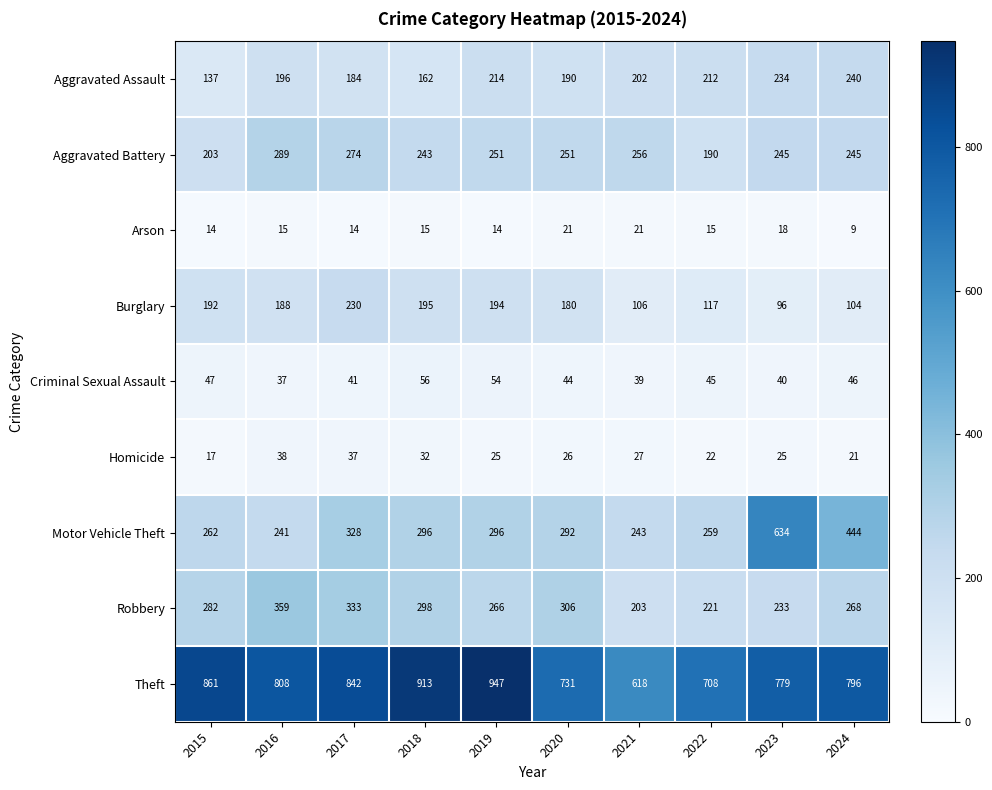

Where is Theft nearest to the value 782?

2023